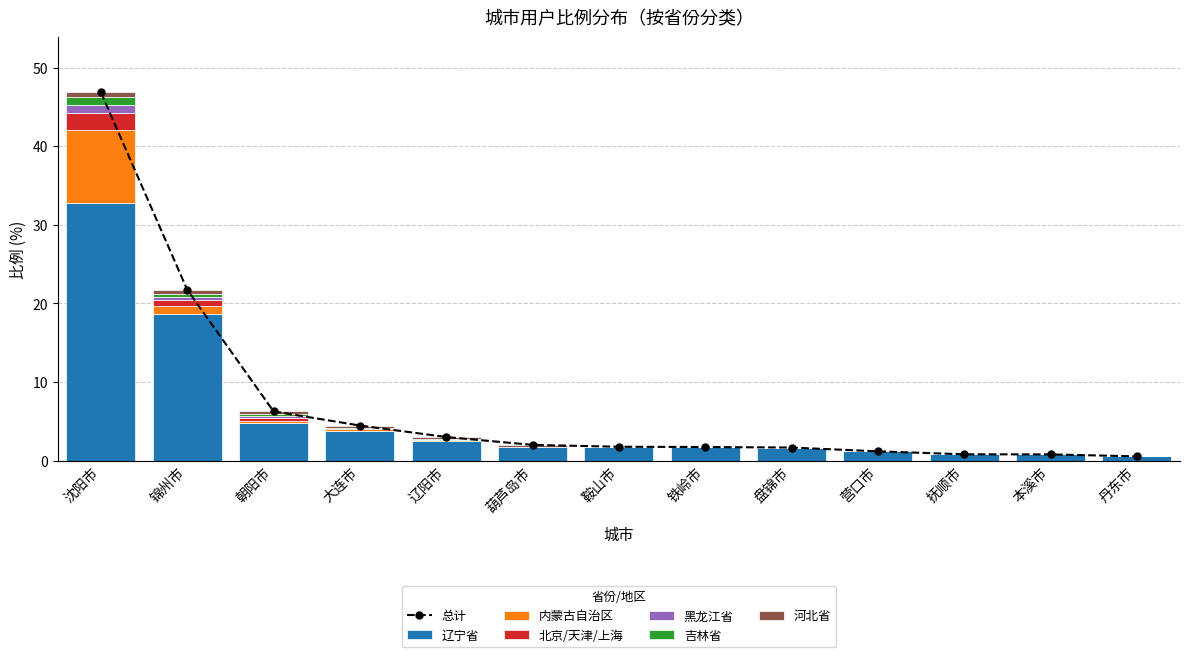

What is the label of the 3rd bar from the right?

抚顺市